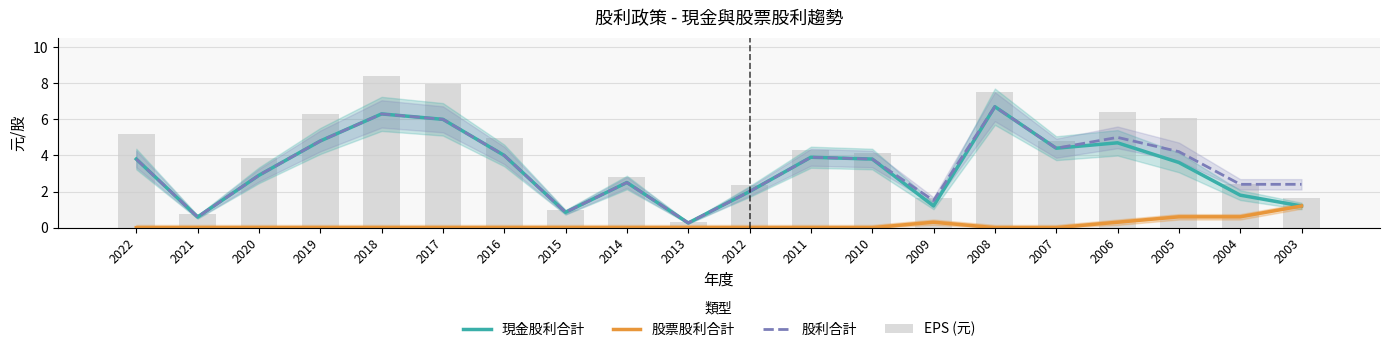

How many series are shown in this chart?

4